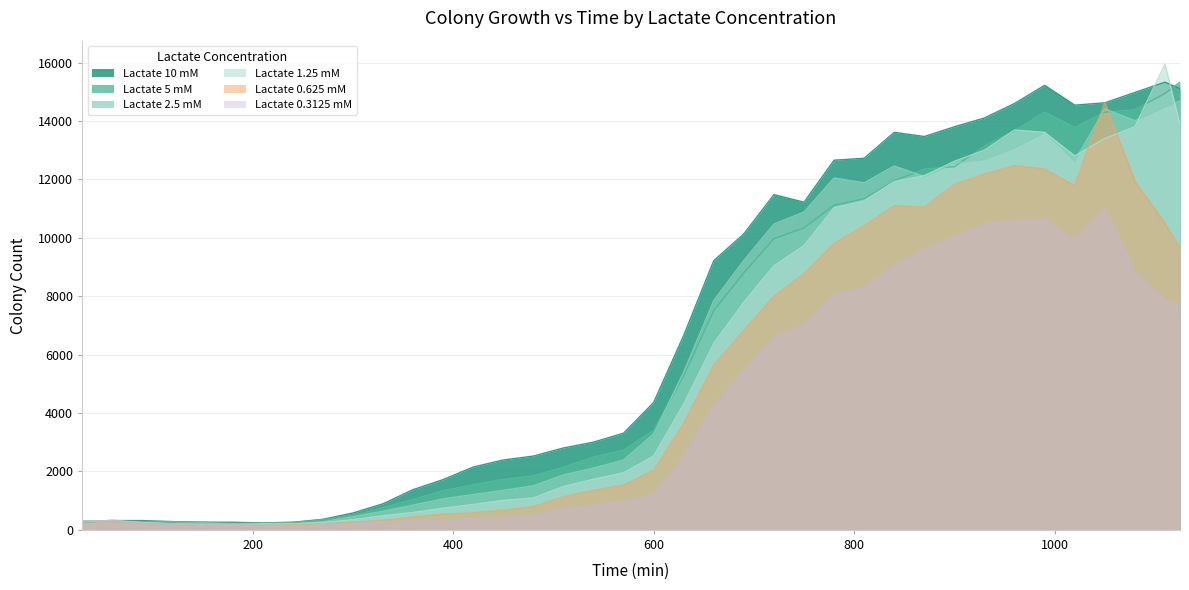

What is the difference between the Lactate 0.625 mM values at 690 and 1080?

5115.4